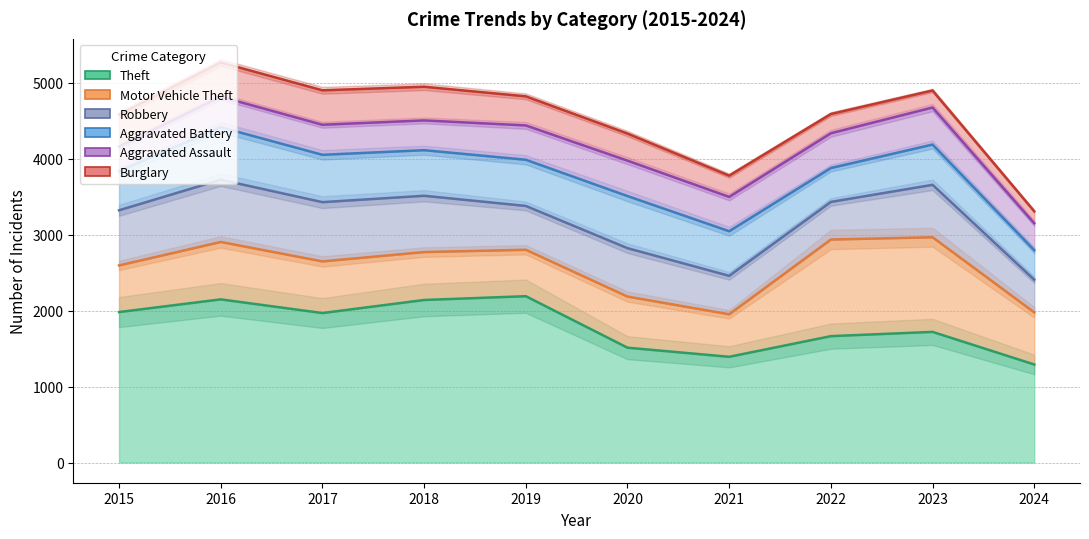

What is the smallest value displayed?

158